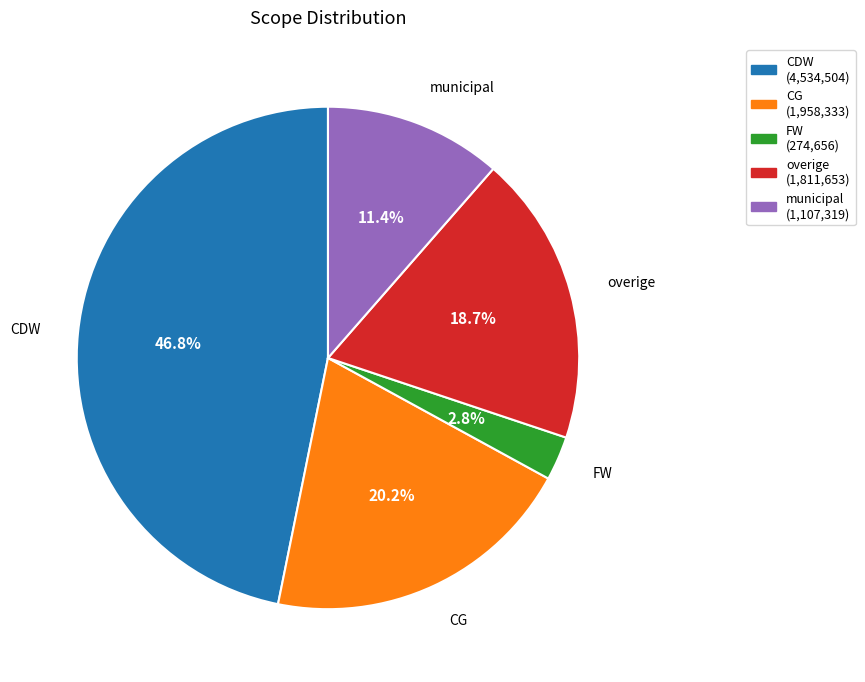

Which has a higher value, overige or CDW?

CDW